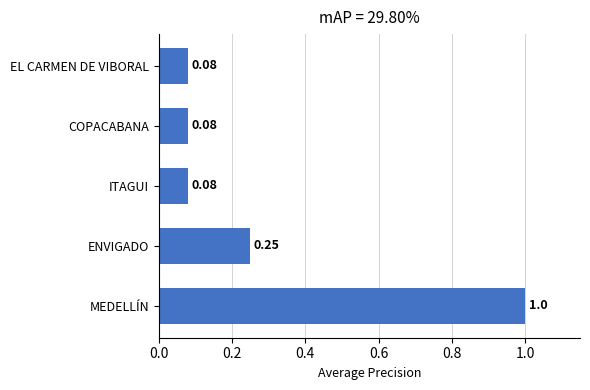

Which label corresponds to the largest value in the chart?

MEDELLÍN